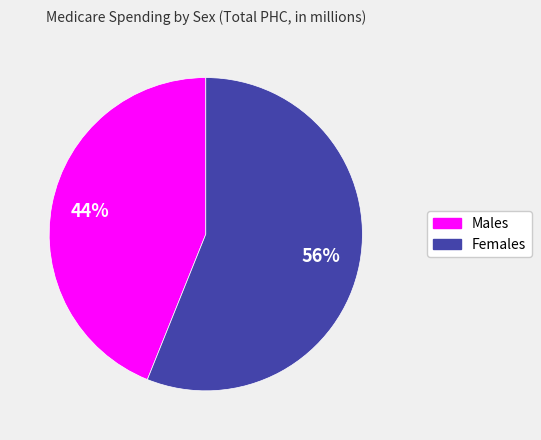

Is there a majority slice in this chart?

Yes